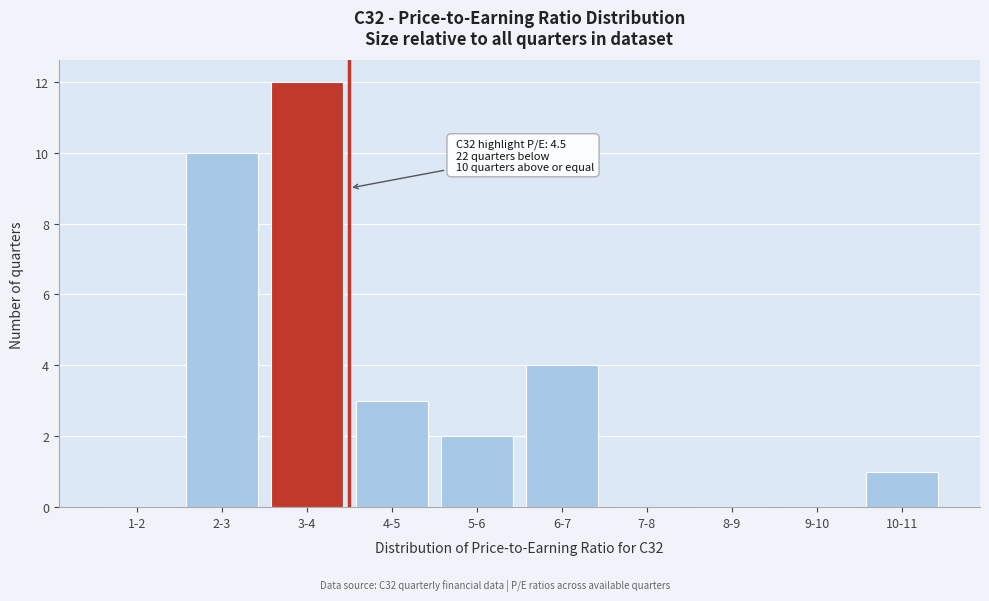

Reading left to right, what are all the values shown in this chart?

1-2=0	2-3=10	3-4=12	4-5=3	5-6=2	6-7=4	7-8=0	8-9=0	9-10=0	10-11=1